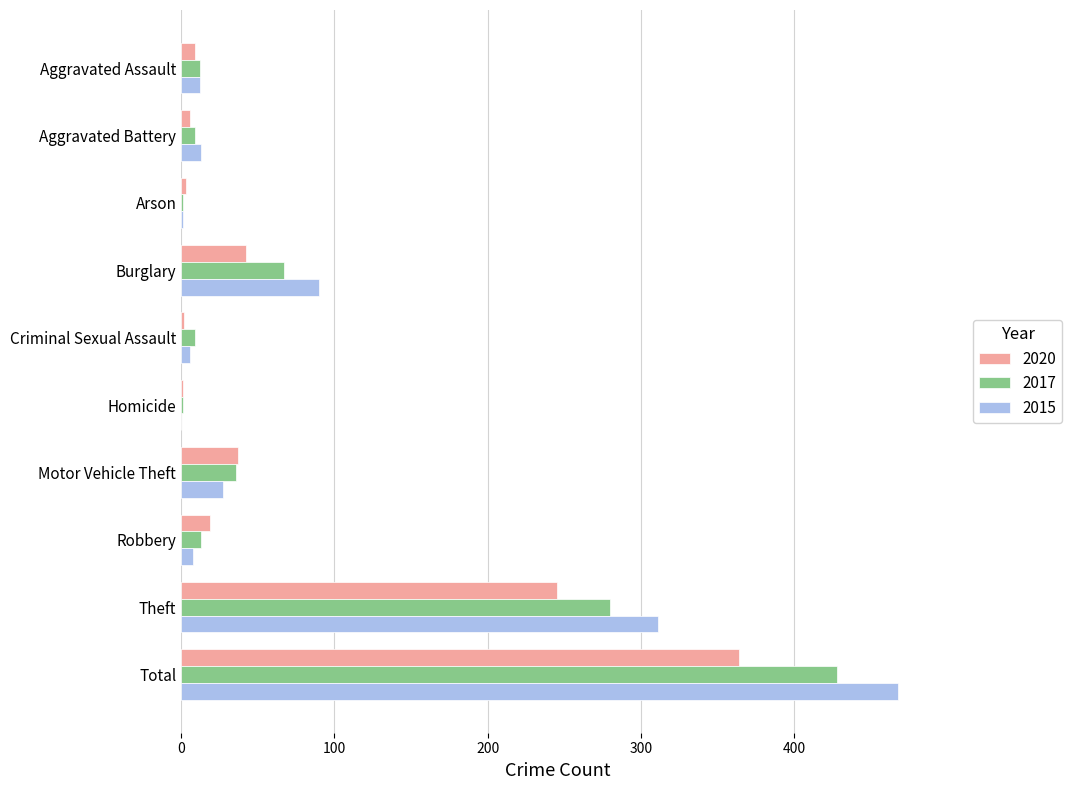

Is it true that 2017 equals 1 at Homicide?

True